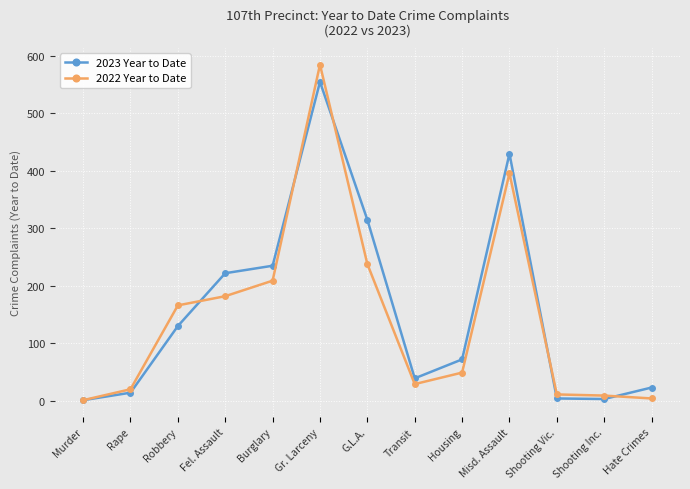

What is the difference between the 2022 Year to Date values at Misd. Assault and Shooting Inc.?

387